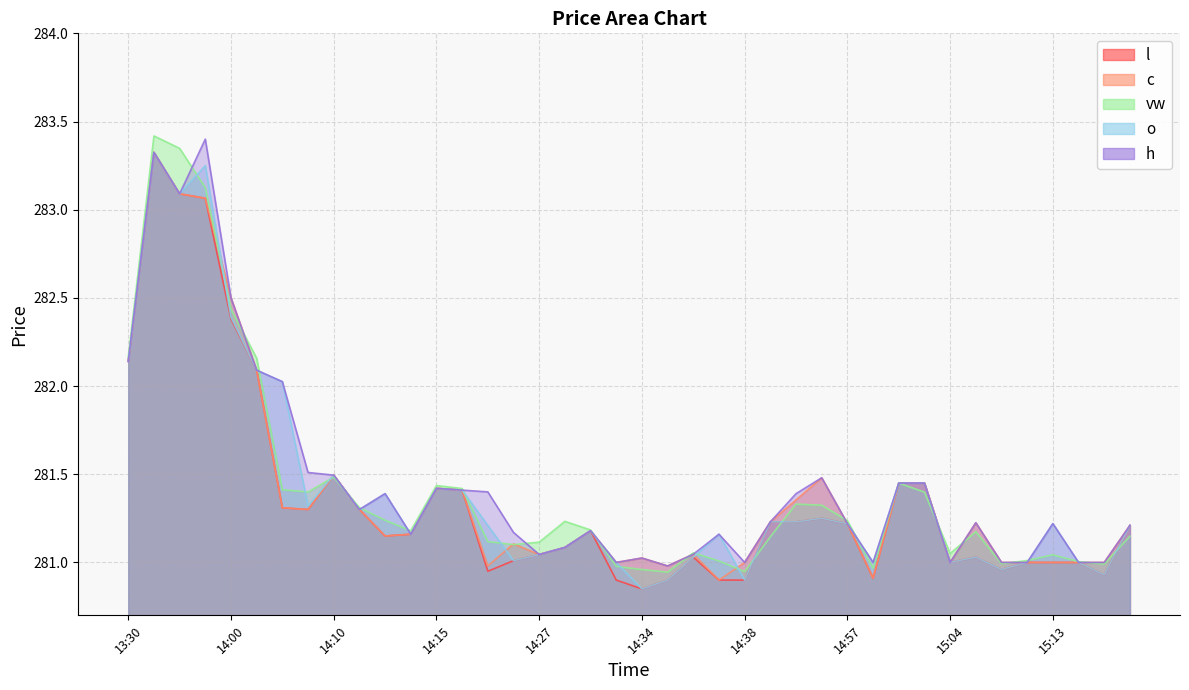

True or false: vw has a value of 281.0 at 14:33.

True